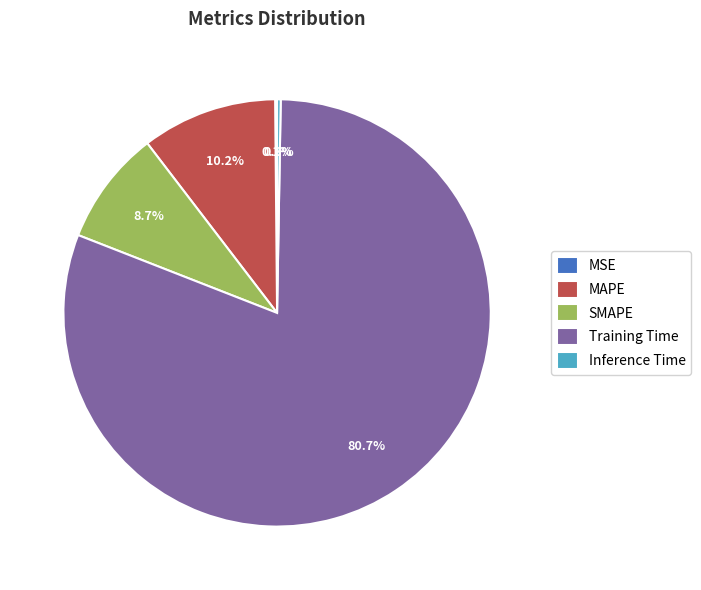

Is there any slice that represents more than half of the pie?

Yes